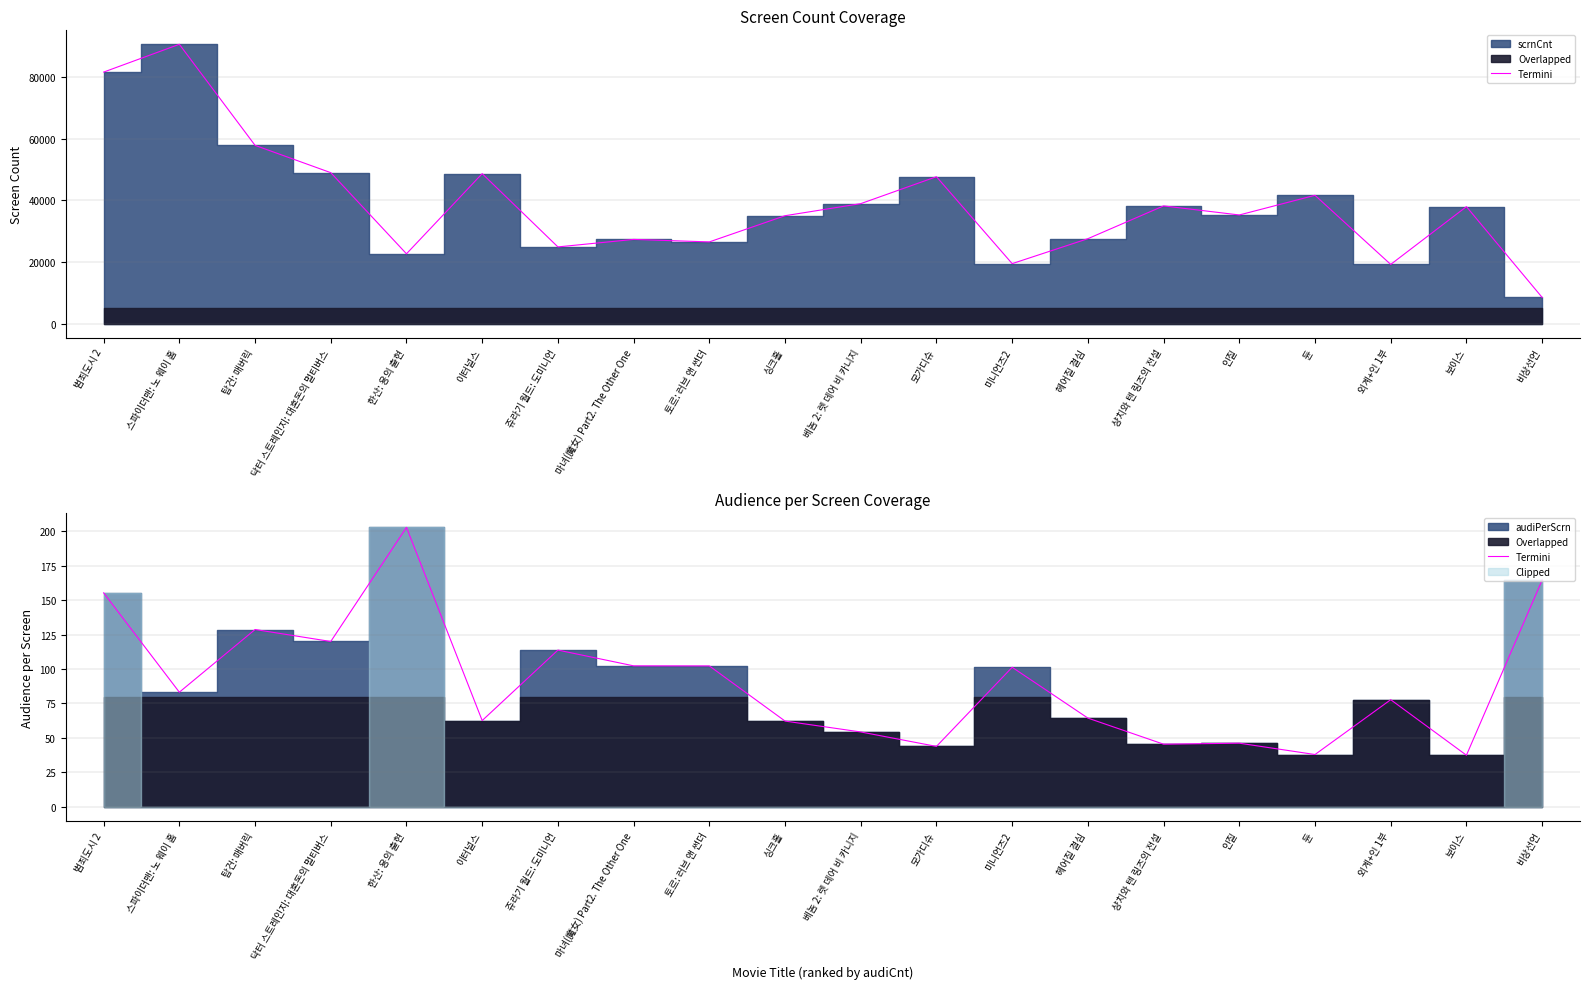

Rank the categories by value from lowest to highest.

보이스, 듄, 모가디슈, 샹치와 텐 링즈의 전설, 인질, 베놈 2: 렛 데어 비 카니지, 싱크홀, 이터널스, 헤어질 결심, 외계+인 1부, 스파이더맨: 노 웨이 홈, 미니언즈2, 토르: 러브 앤 썬더, 마녀(魔女) Part2. The Other One, 쥬라기 월드: 도미니언, 닥터 스트레인지: 대혼돈의 멀티버스, 탑건: 매버릭, 범죄도시 2, 비상선언, 한산: 용의 출현